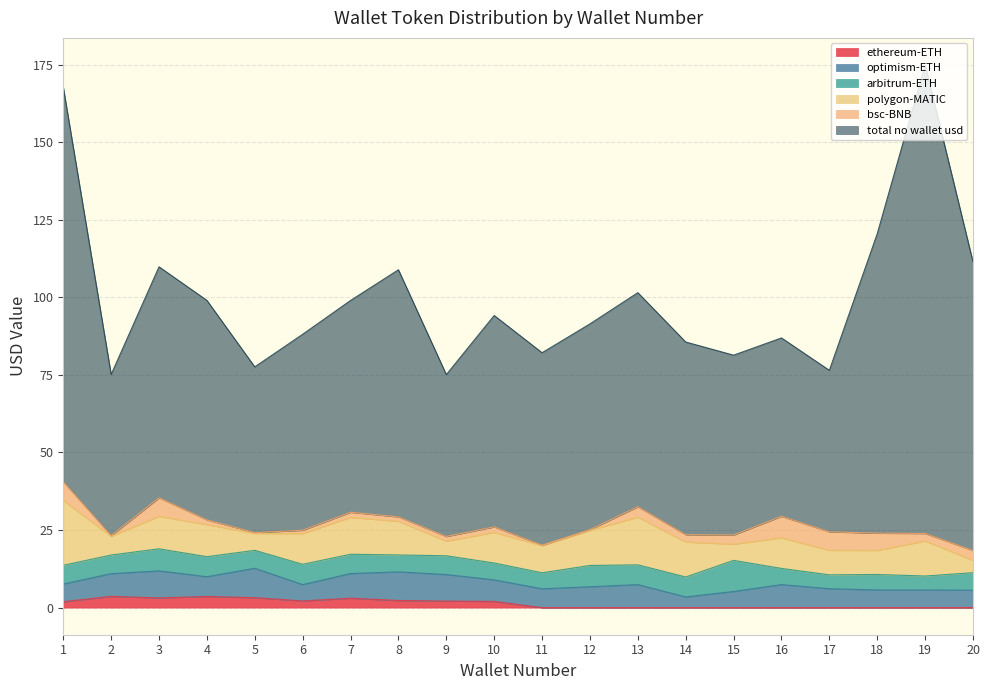

After their last crossing, which series has the higher values: optimism-ETH or arbitrum-ETH?

arbitrum-ETH